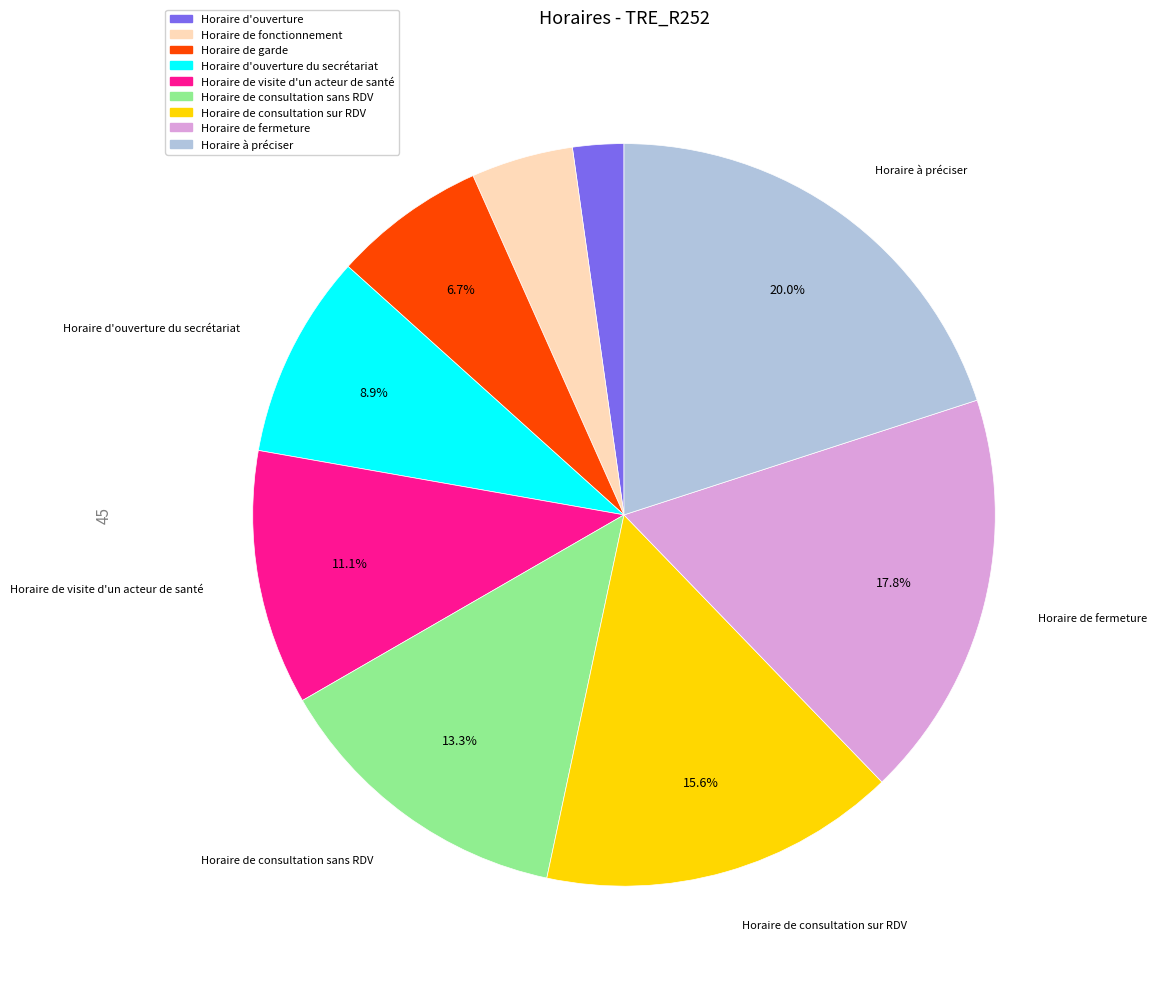

Is there any slice that represents more than half of the pie?

No